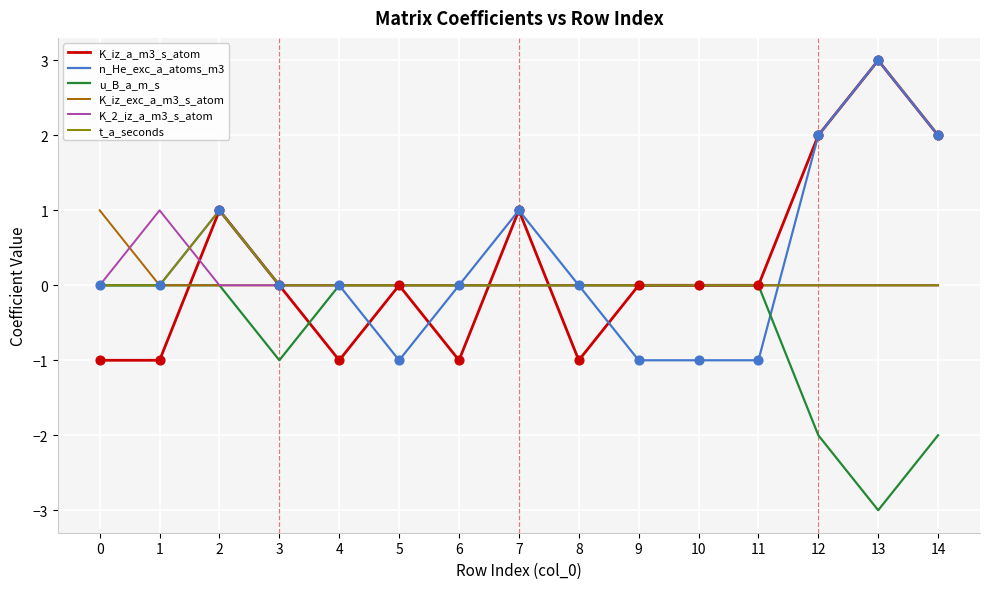

Between 4 and 7, which series saw the biggest shift?

K_iz_a_m3_s_atom